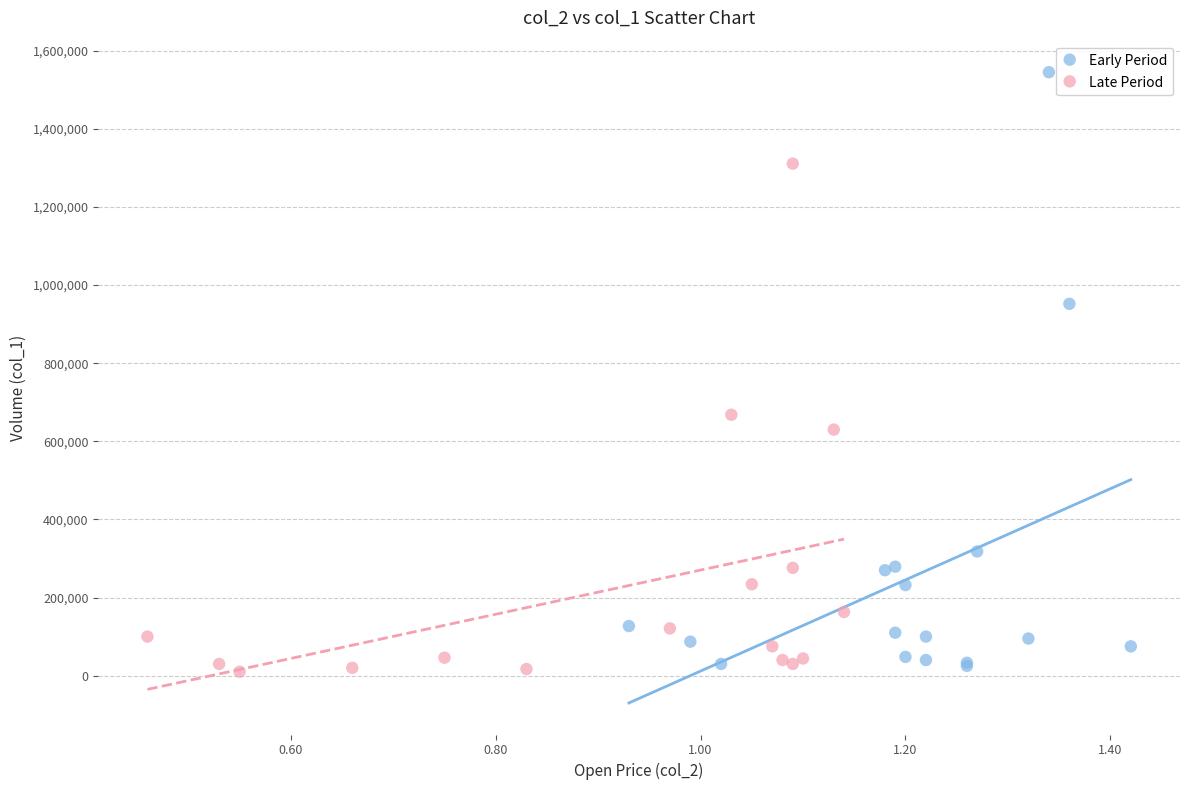

Which series has the largest Y range (max minus min)?

Early Period